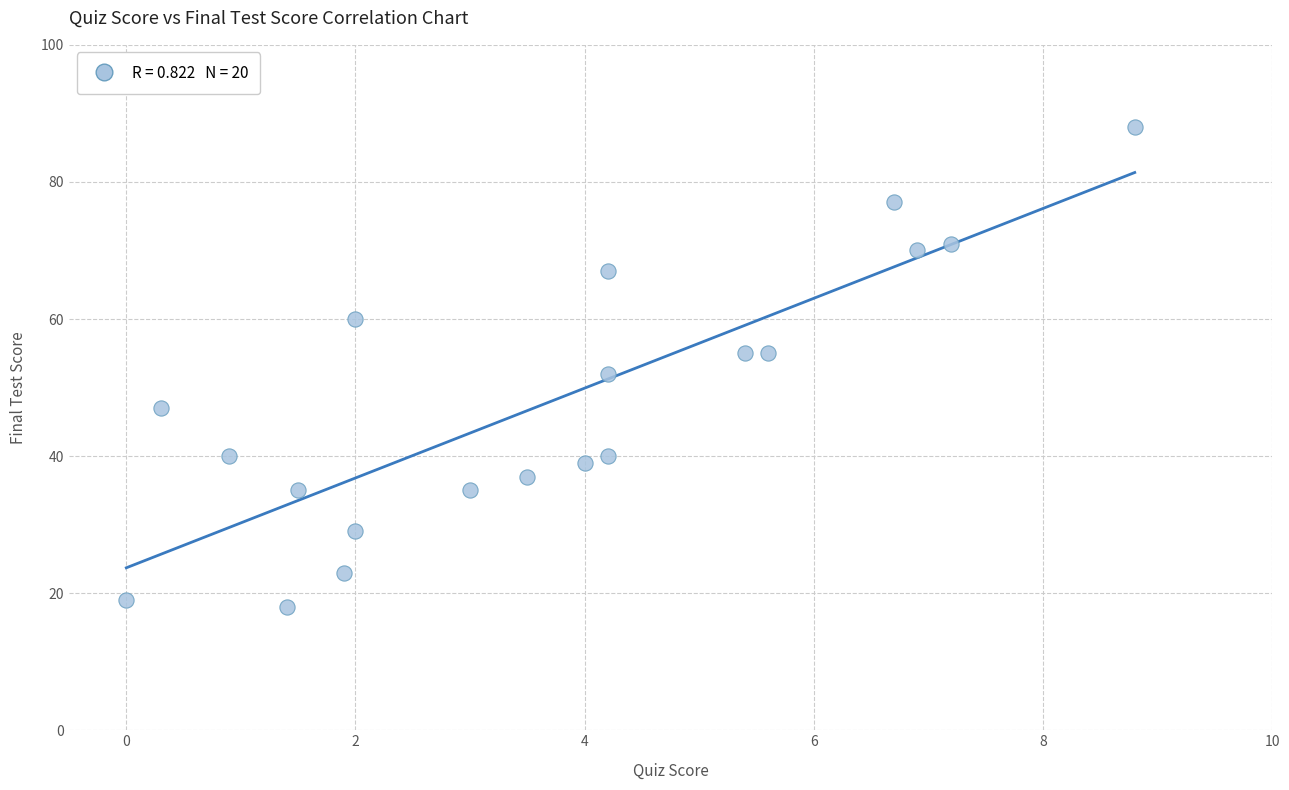

What Y value in the scatter plot is closest to 53?

52